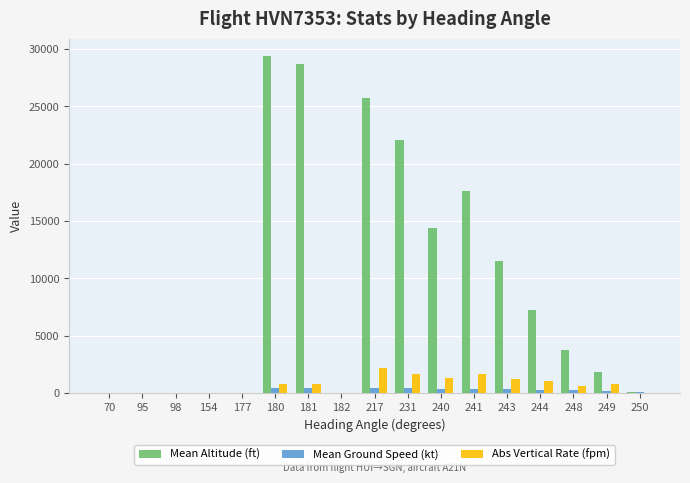

Which series changed the most between 95 and 231?

Mean Altitude (ft)